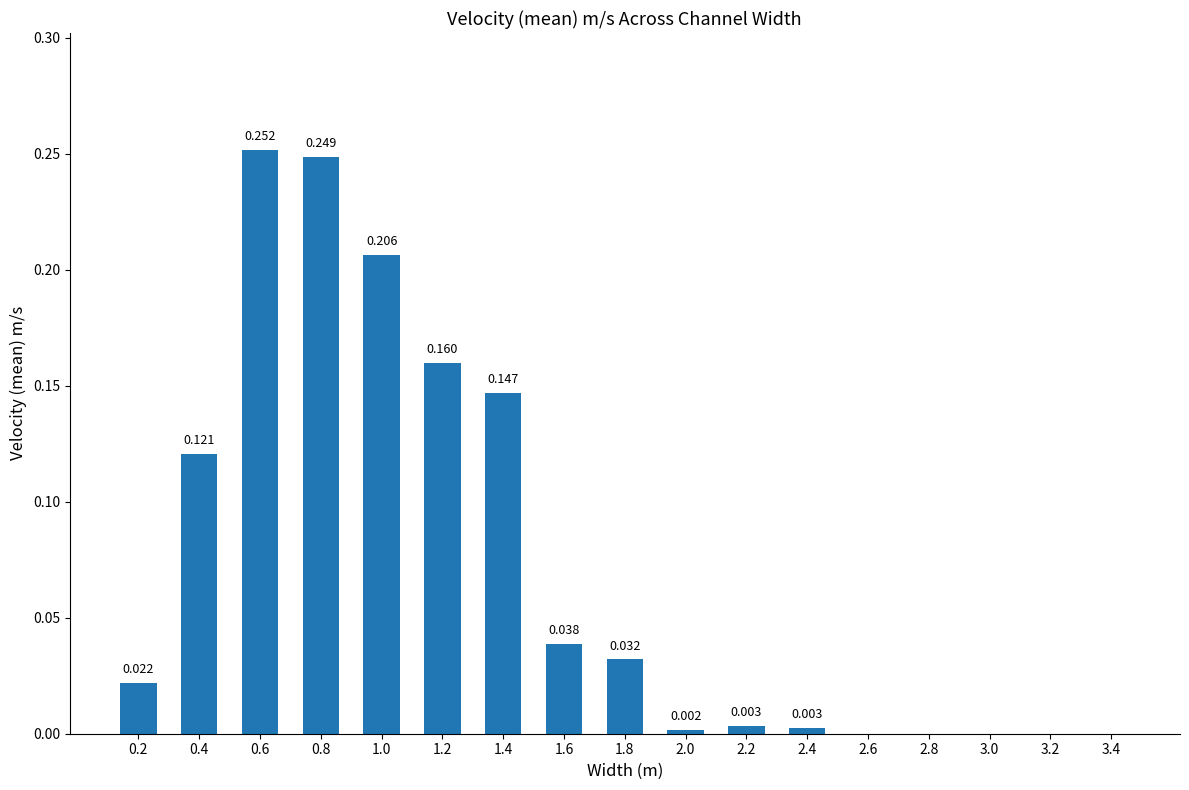

At which category does the chart reach its peak across all series?

0.6